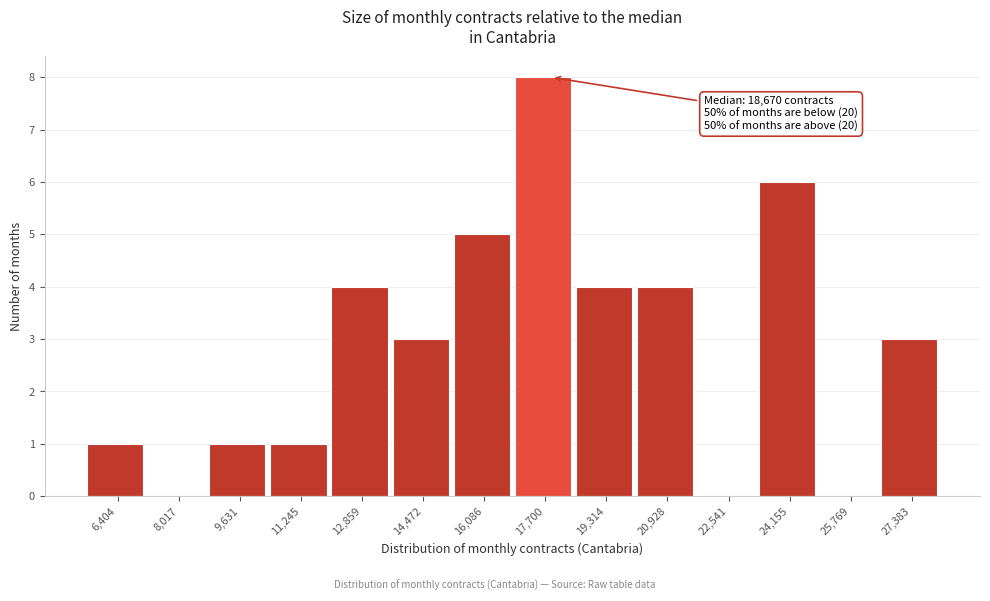

Reading right to left, extract all data points from this chart.

27,383=3	25,769=0	24,155=6	22,541=0	20,928=4	19,314=4	17,700=8	16,086=5	14,472=3	12,859=4	11,245=1	9,631=1	8,017=0	6,404=1